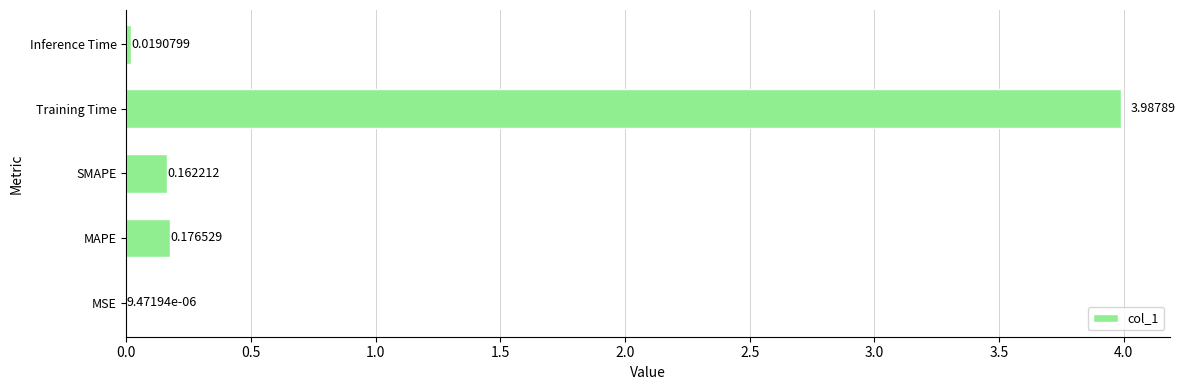

At which label is the value closest to 1?

MAPE